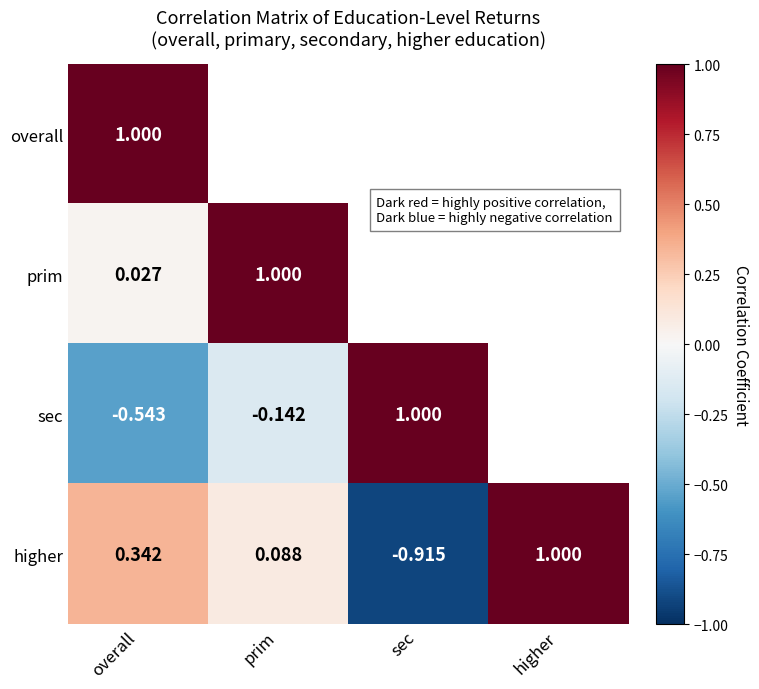

At overall, list the series in order from smallest to largest.

sec, prim, higher, overall